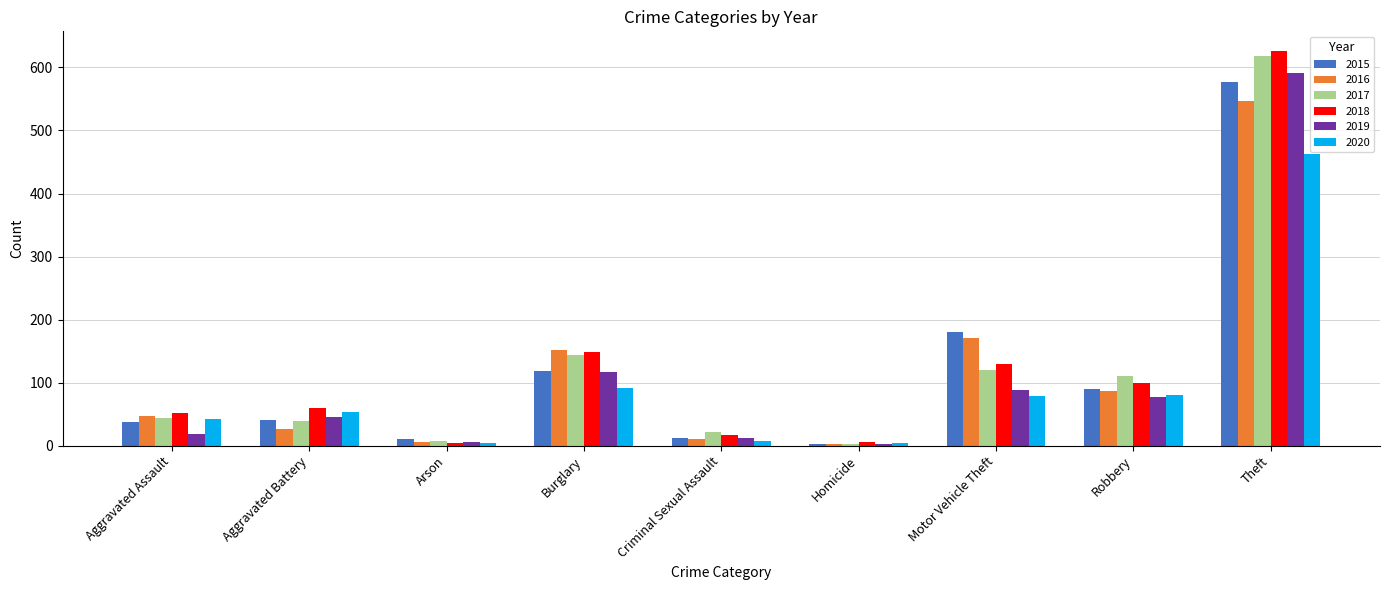

What is the greatest value displayed?

626